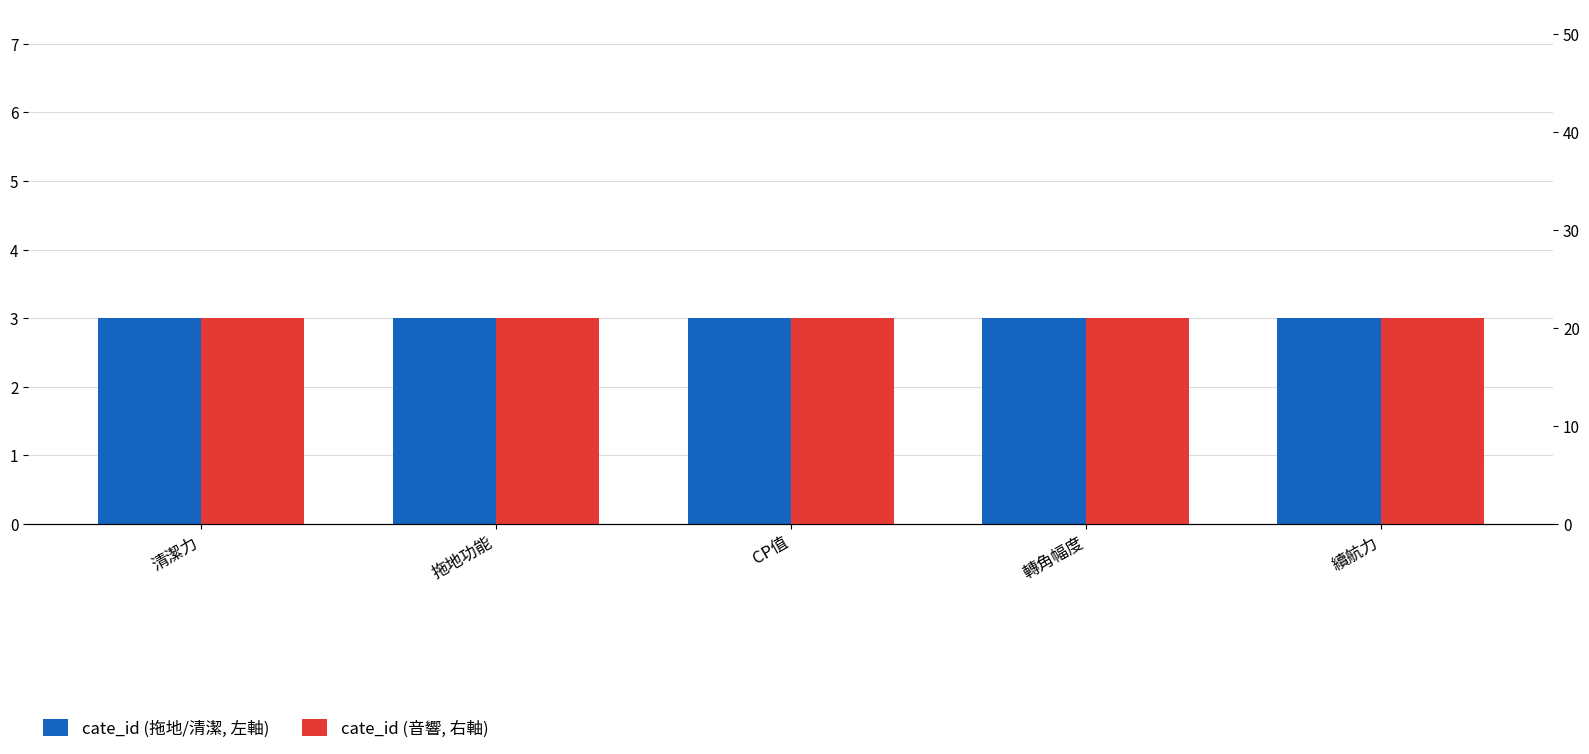

At which label does cate_id (拖地/清潔, 左軸) reach its minimum?

清潔力